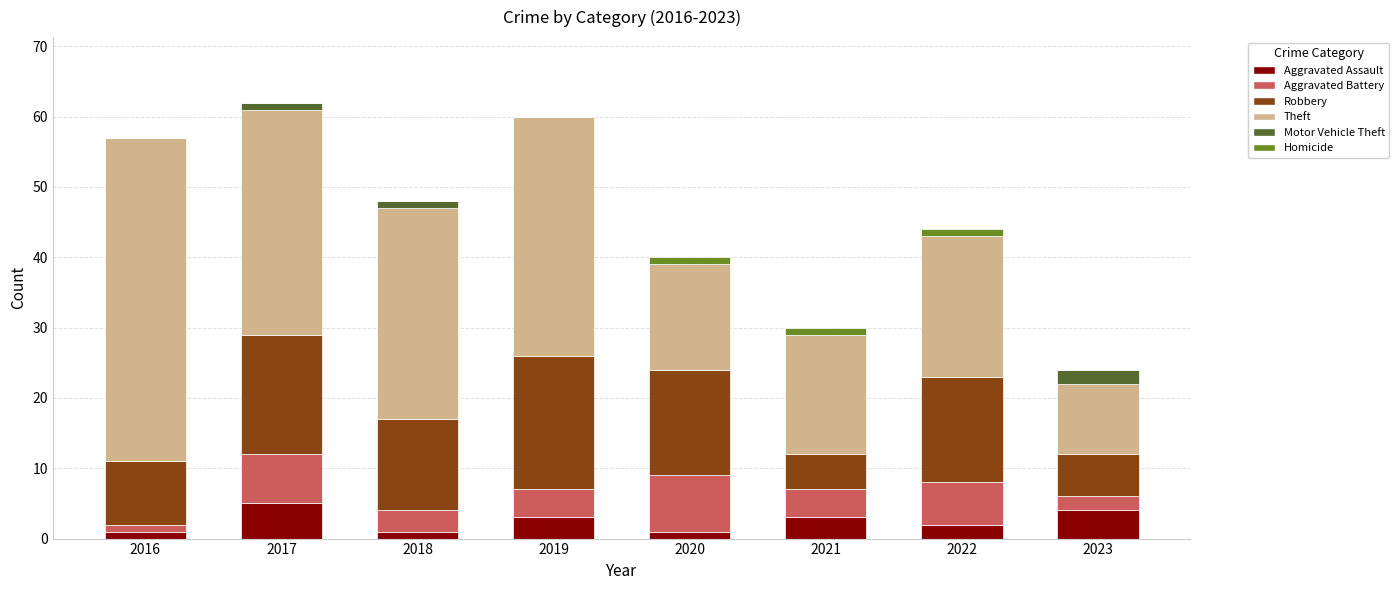

Read the Aggravated Assault value at 2023.

4